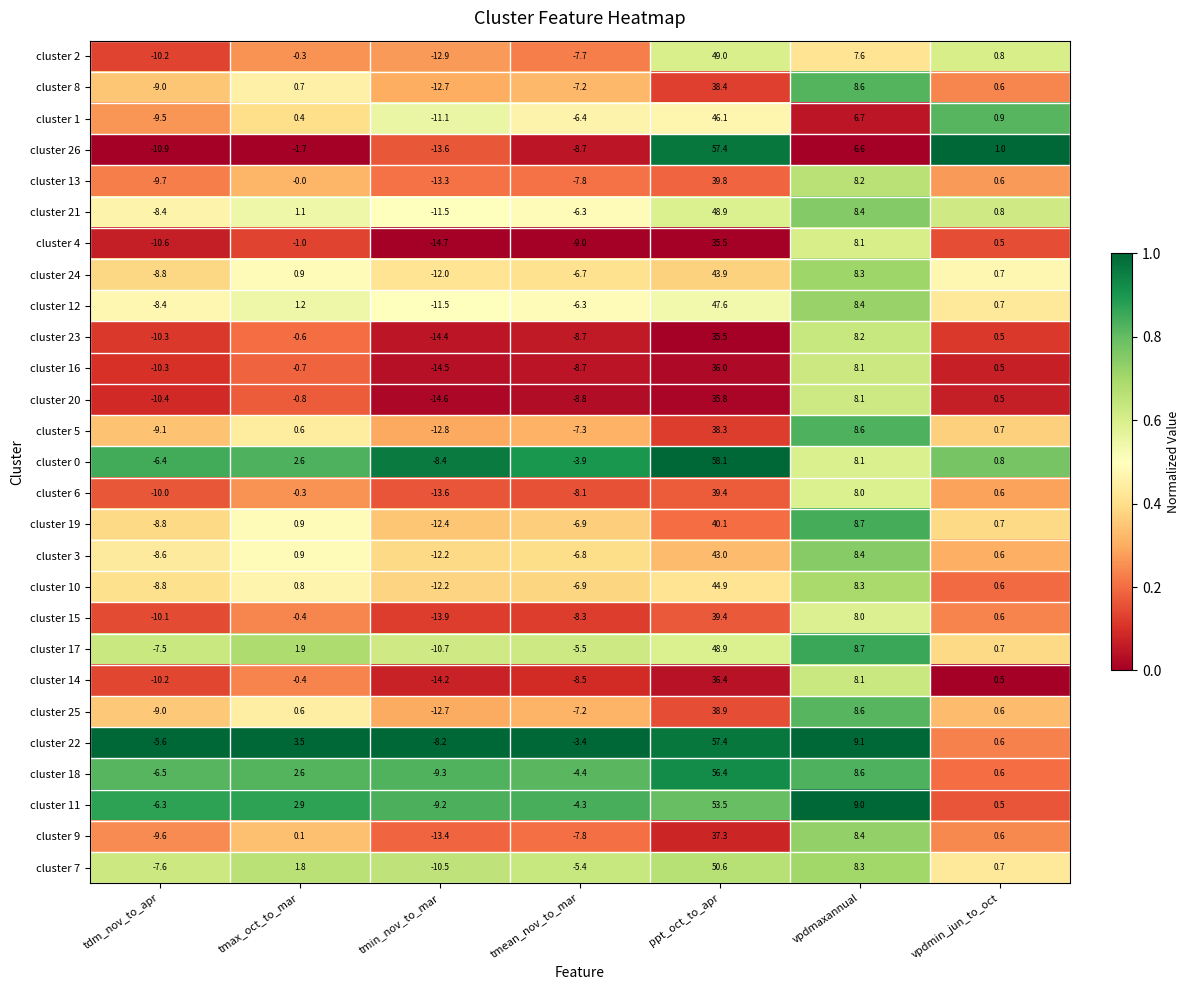

What is the total value across all series at tmax_oct_to_mar?

17.3